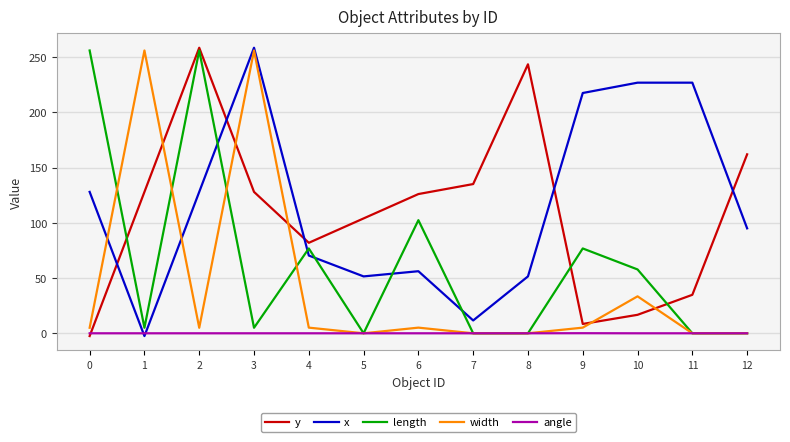

What is the highest value of the x series?

258.5